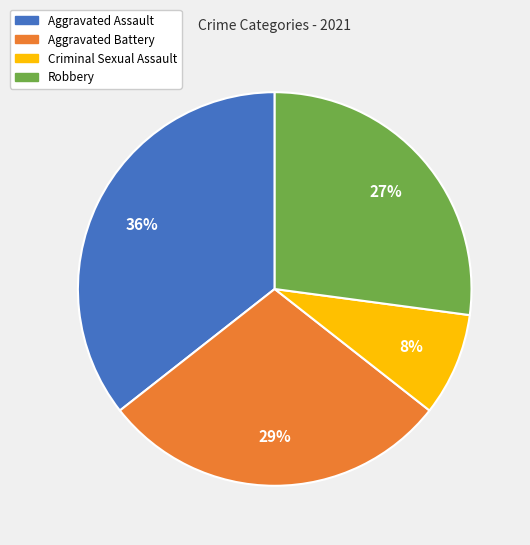

Do Robbery and Criminal Sexual Assault together represent more than half of the pie?

No